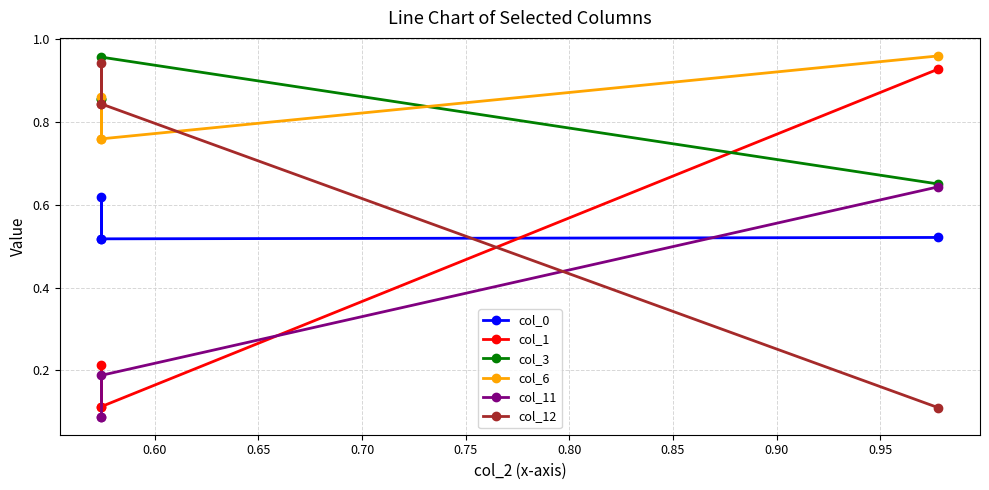

Reading left to right, list all the values displayed in this chart.

col_0: 0.5	0.6	0.5	0.5
col_1: 0.1	0.2	0.1	0.9
col_3: 0.9	0.9	1.0	0.7
col_6: 0.8	0.9	0.8	1.0
col_11: 0.1	0.1	0.2	0.6
col_12: 0.8	0.9	0.8	0.1